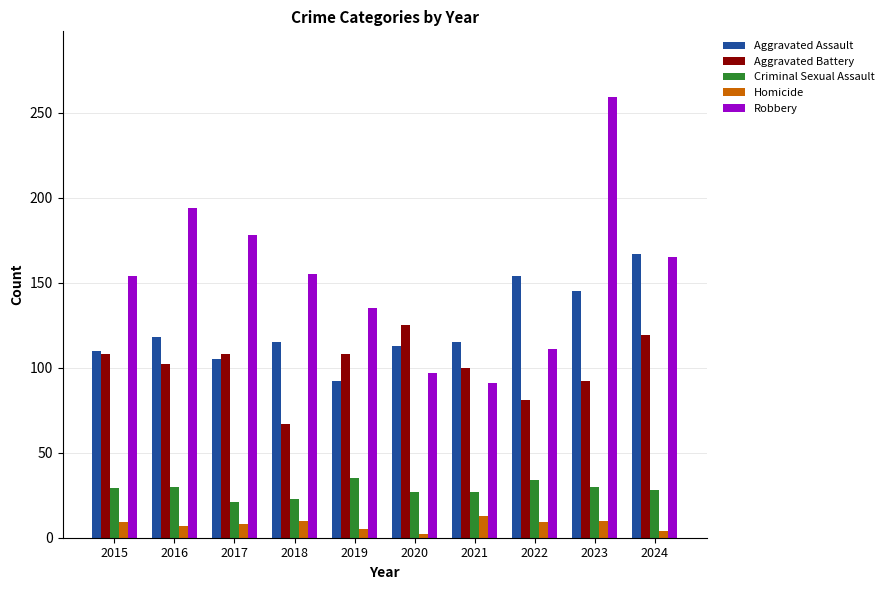

What is the difference between the Aggravated Battery values at 2016 and 2022?

21